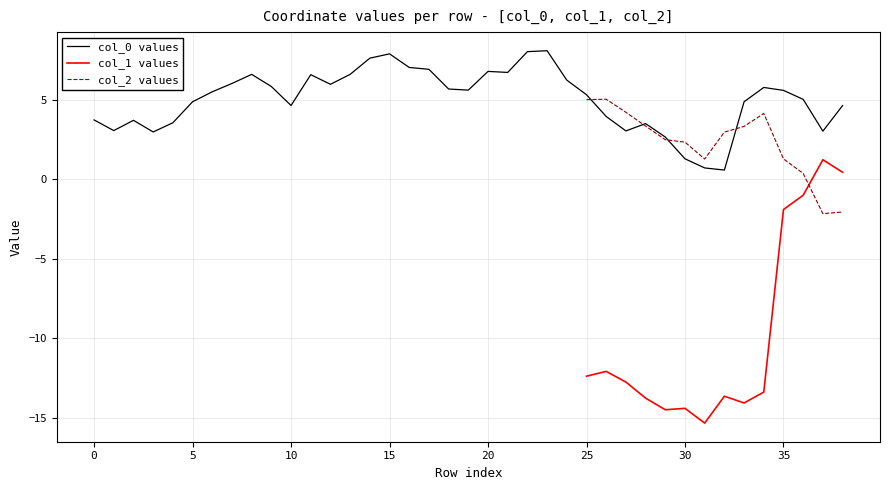

Is it true that col_0 equals 4.6 at 3?

False